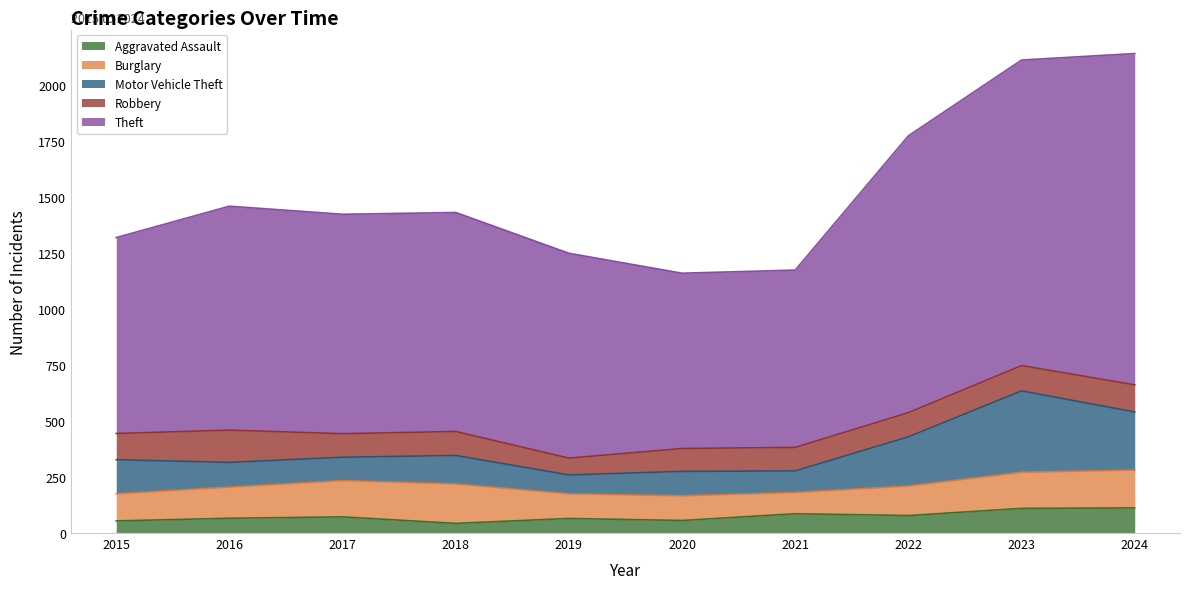

True or false: Robbery and Theft intersect in this chart.

False